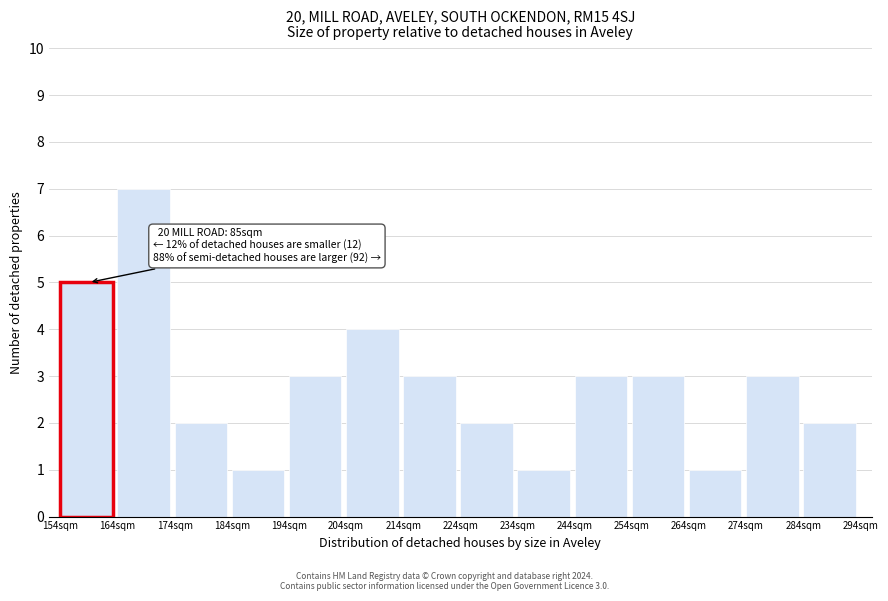

Which range on the x-axis has the tallest bar?

164 to 174